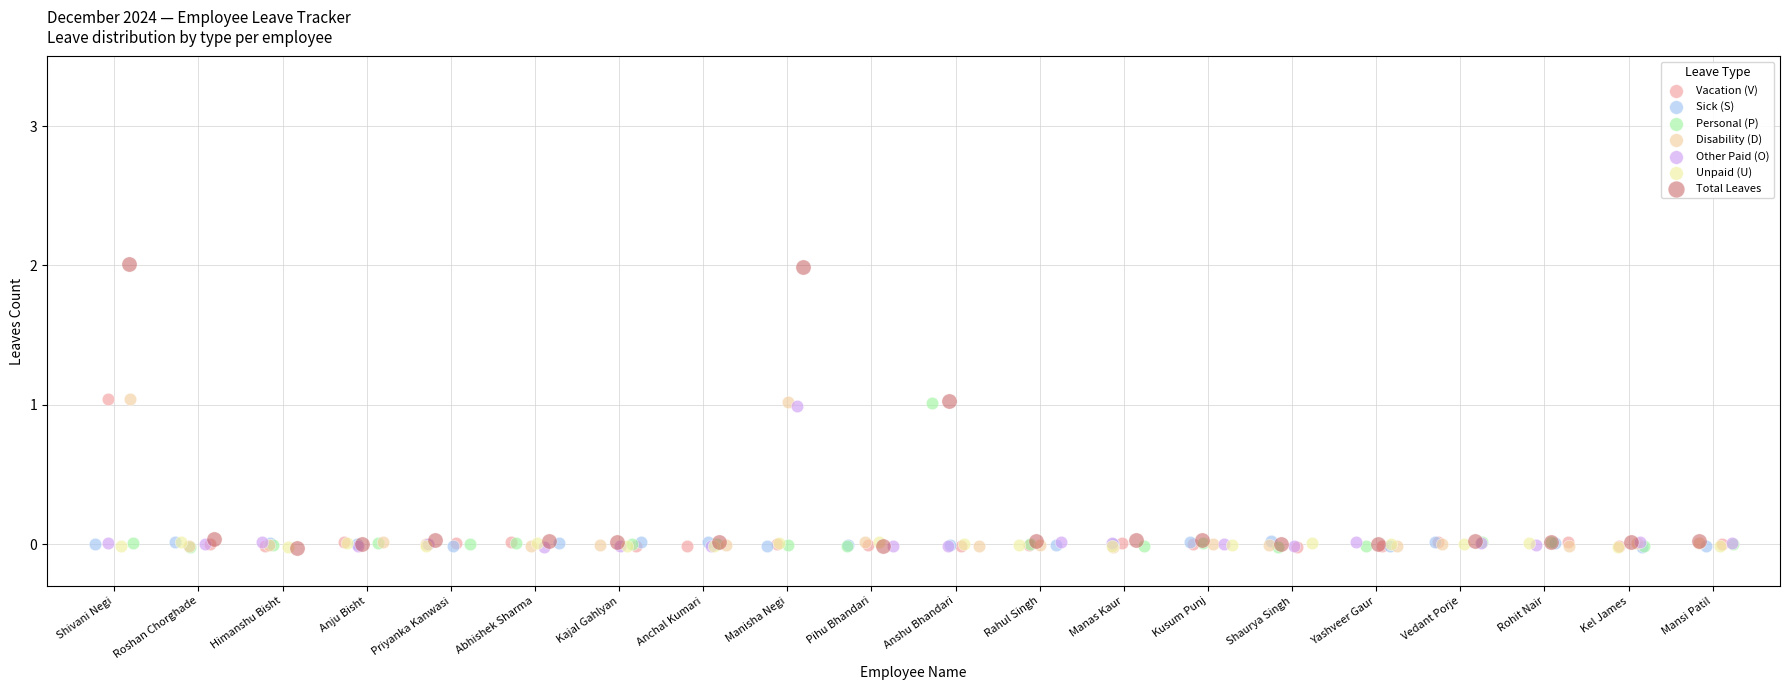

Which series has the largest Y range (max minus min)?

Total Leaves